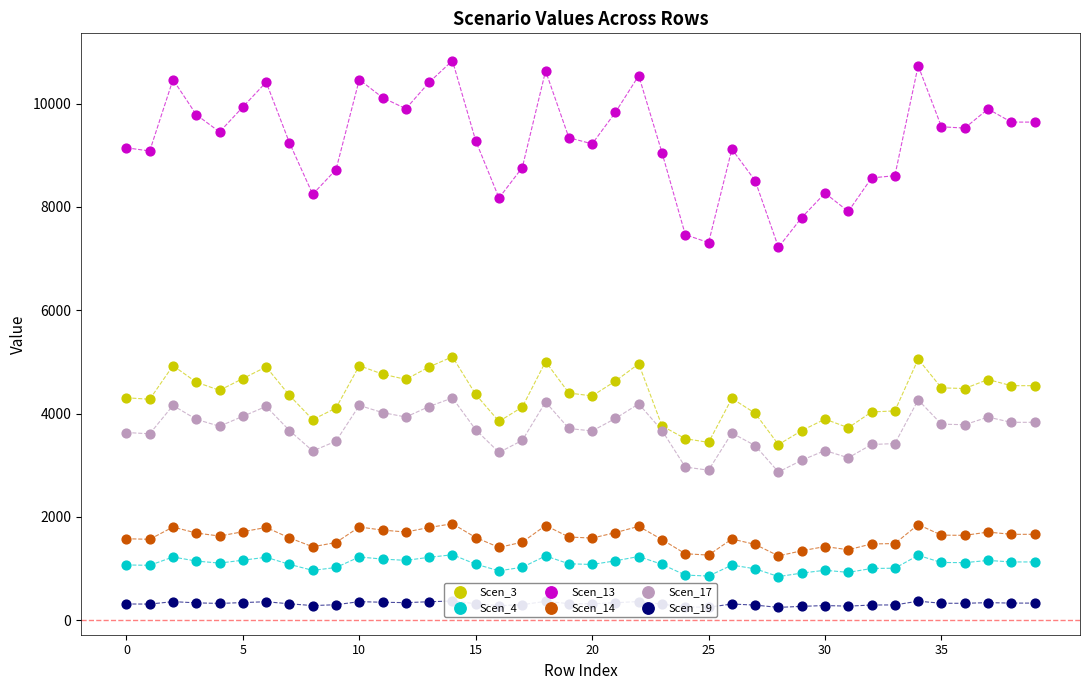

Which series has the largest total across all categories?

Scen_13